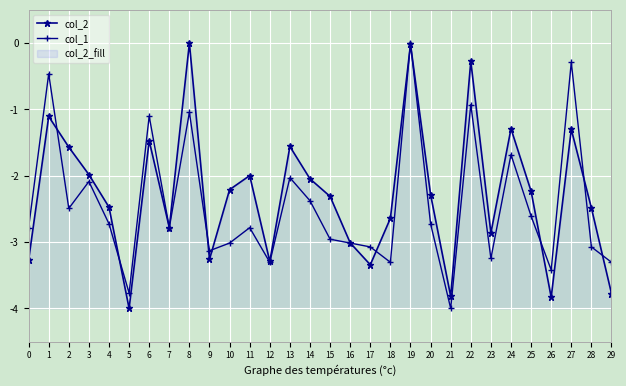

List the series in order of their peak value, lowest first.

col_2, col_1